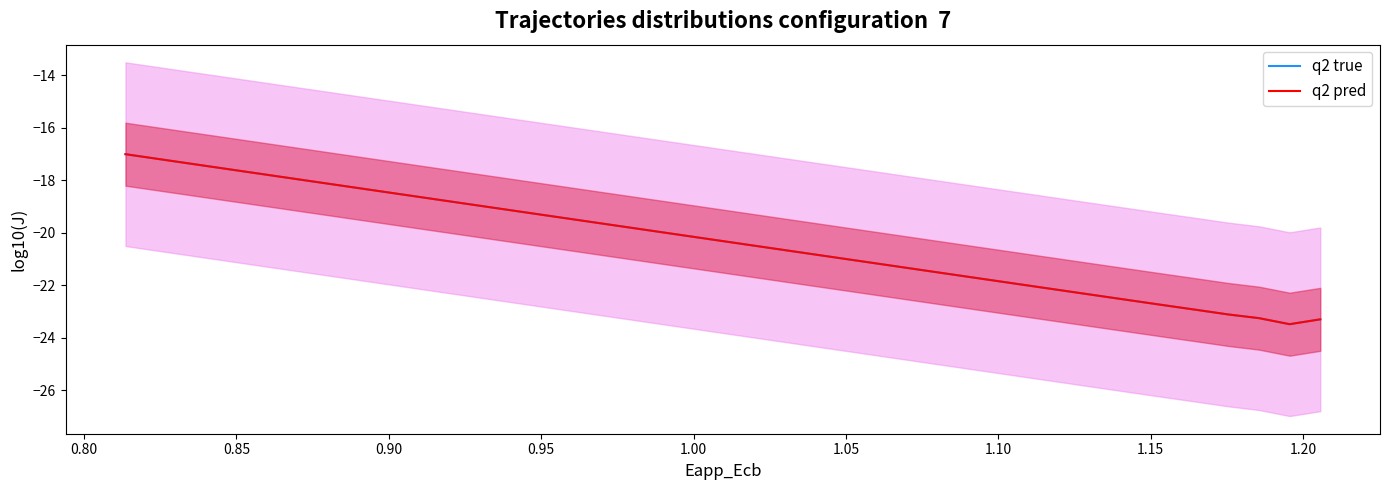

What is the value of the q2 pred point at the 27th from the left?

-21.4